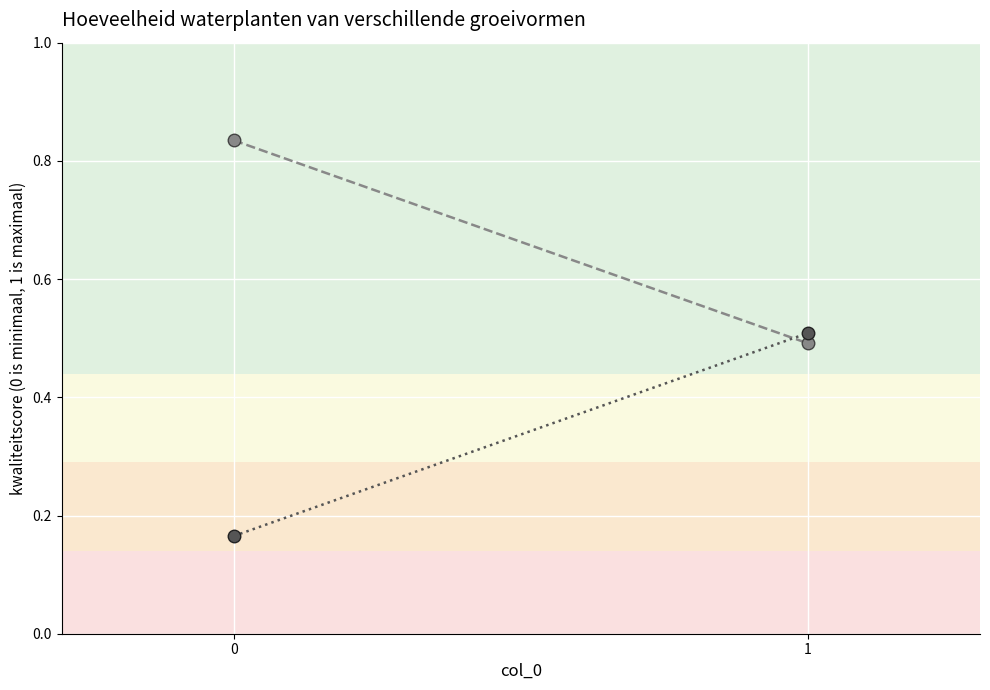

Rank the categories by col_2 value from highest to lowest.

1, 0